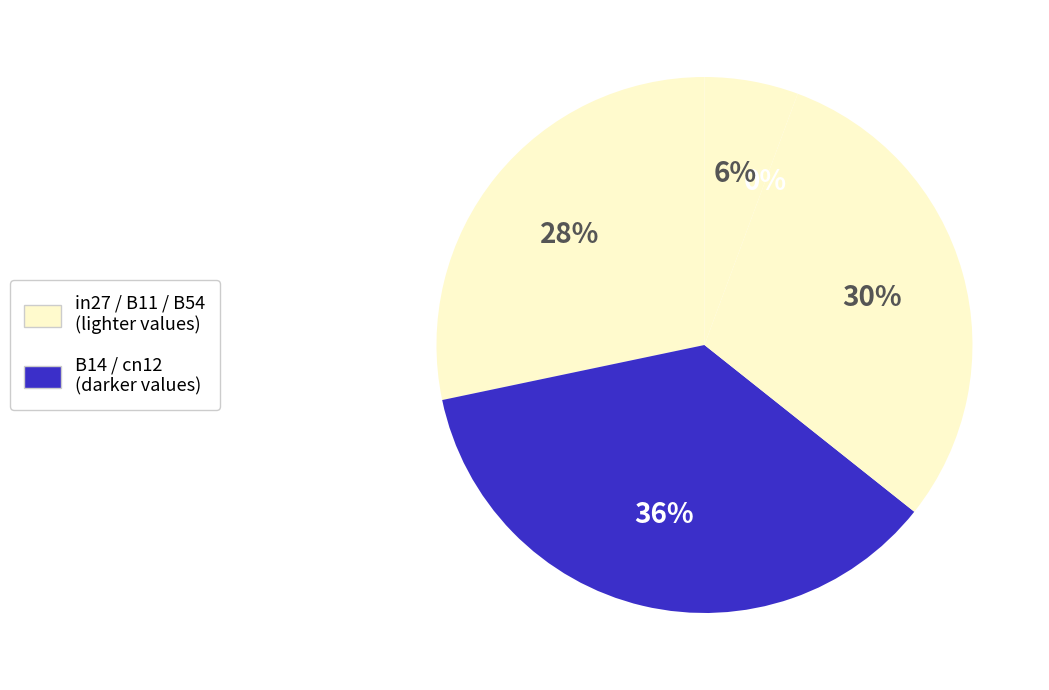

Is it true that B54 is 6% of the pie?

True